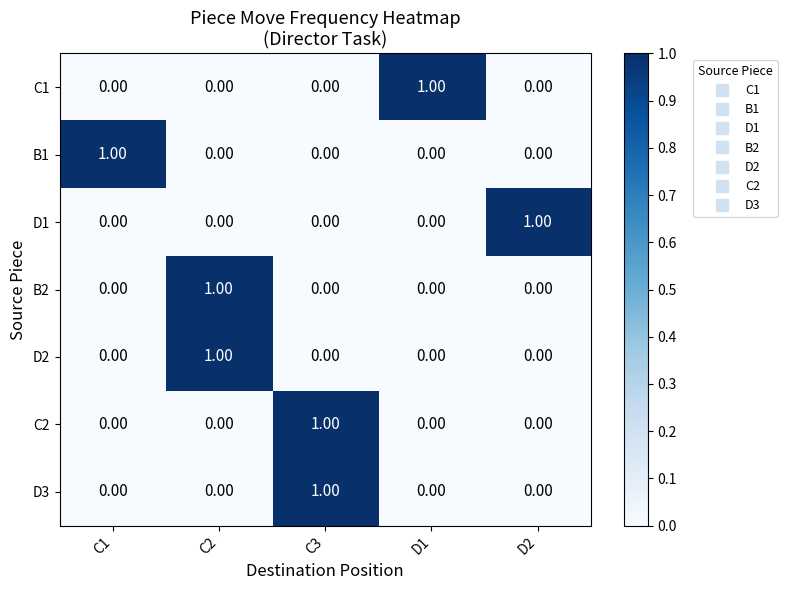

At how many categories does at least one series exceed 0?

5